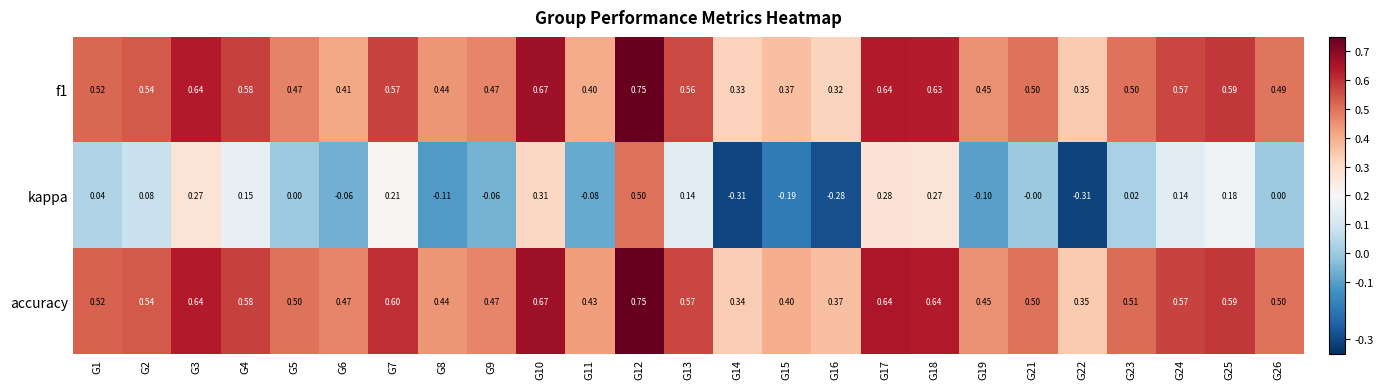

How many series are shown in this chart?

3